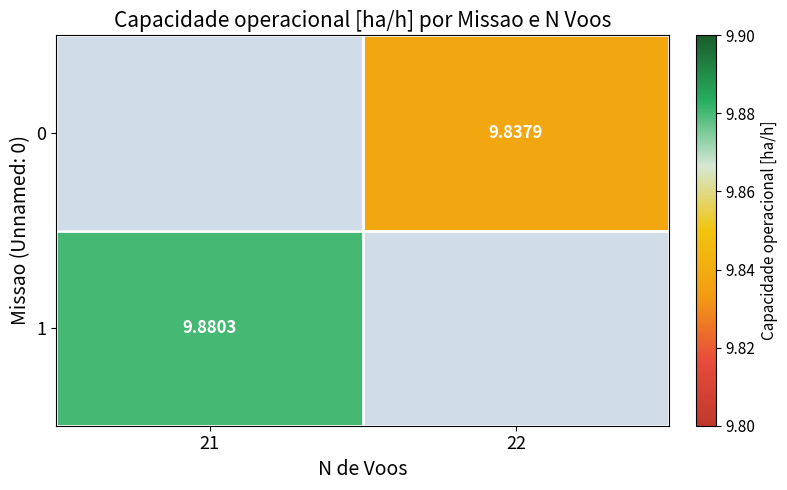

Count the number of data series in this chart.

2